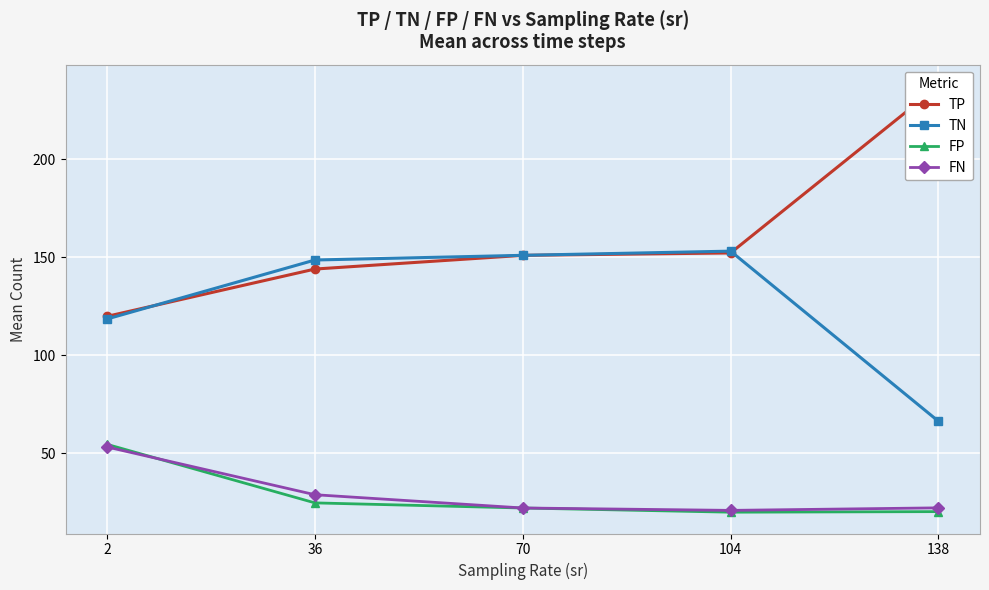

At which label does TP reach its peak?

138